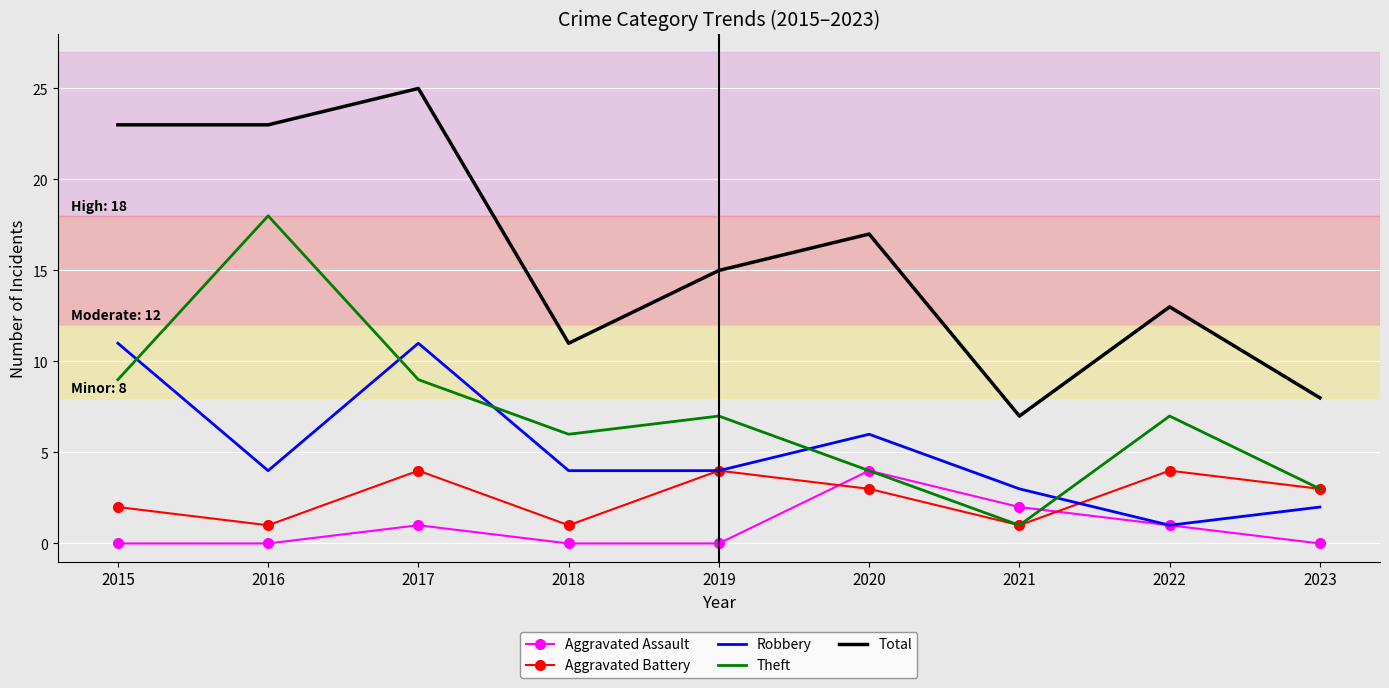

What is the difference between the highest and lowest values at 2021?

6